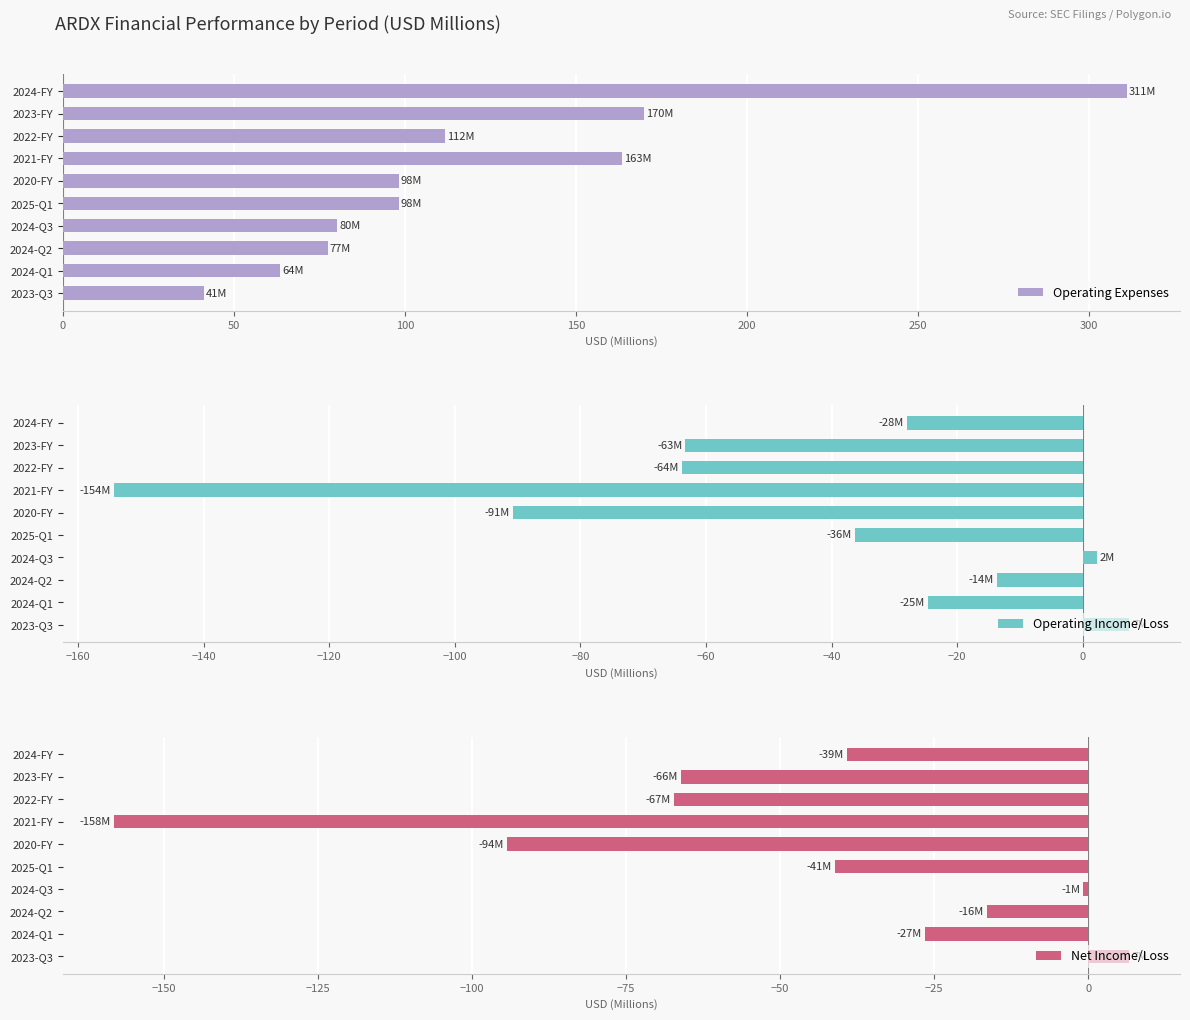

The value of Operating Expenses at 2023-Q3 is 41.3. True or false?

True